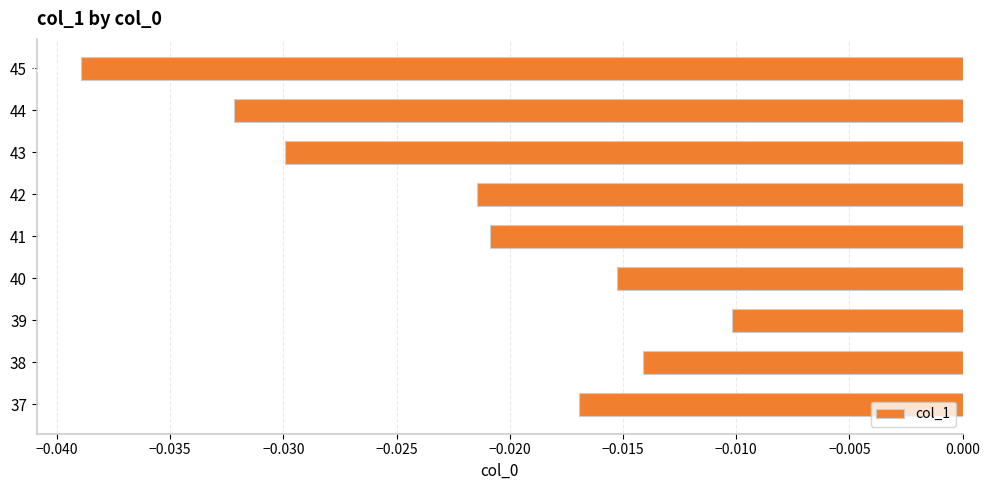

Between 44 and 45, which is larger?

44